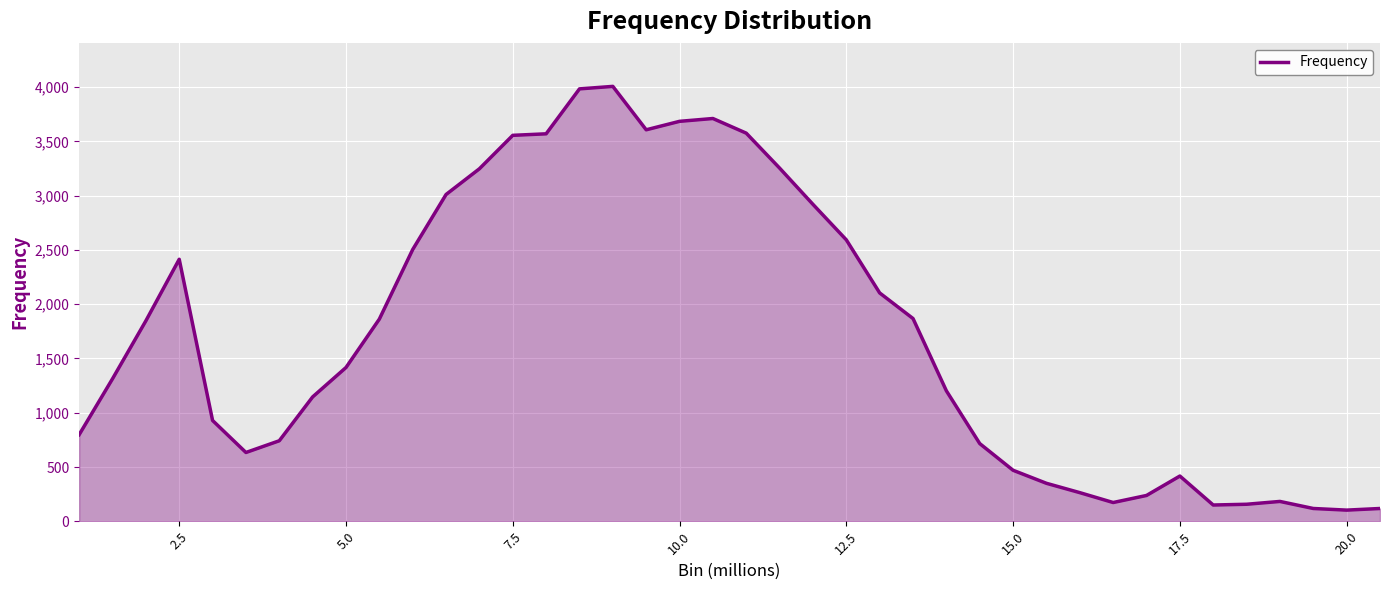

What is the maximum value shown in the chart?

4007